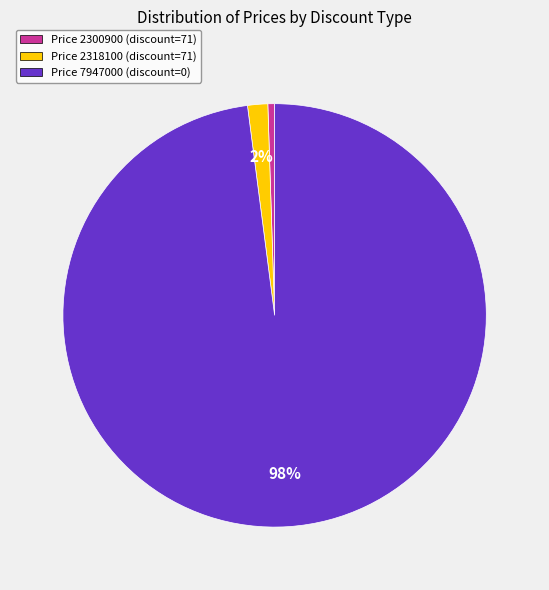

To the nearest percent, what is the average slice percentage?

33%